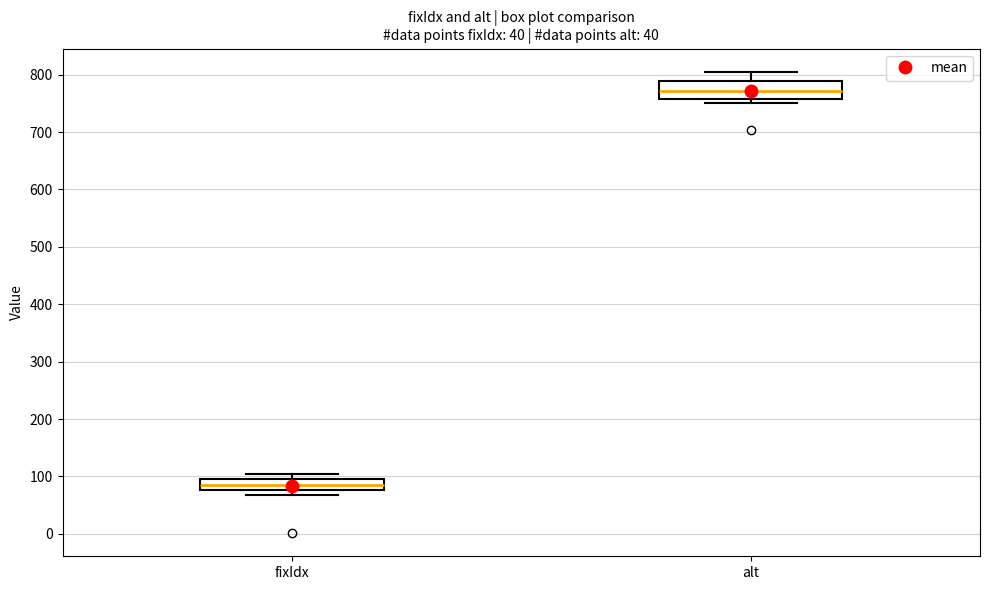

Reading left to right, read every box against the y-axis: the position of its median line, the range the box covers, and the ends of its whiskers. The values are not printed on the chart, so give them approximately, as read against the axis.

fixIdx: median 90, box 80 to 100, whiskers 70 to 110
alt: median 770, box 760 to 790, whiskers 750 to 810